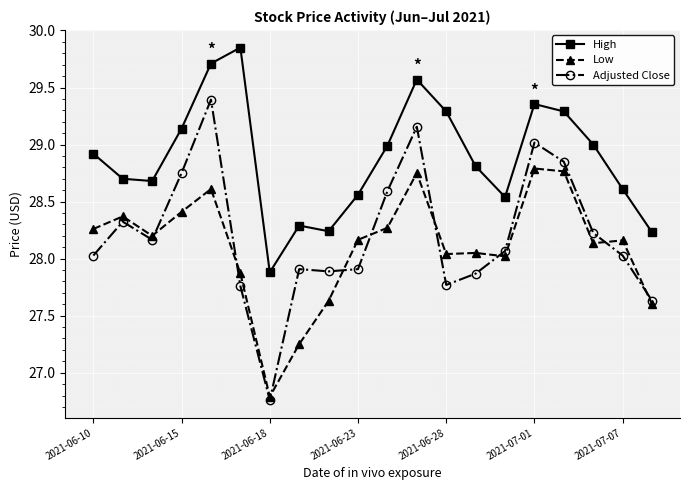

True or false: High has more than 2 interior local peaks.

True